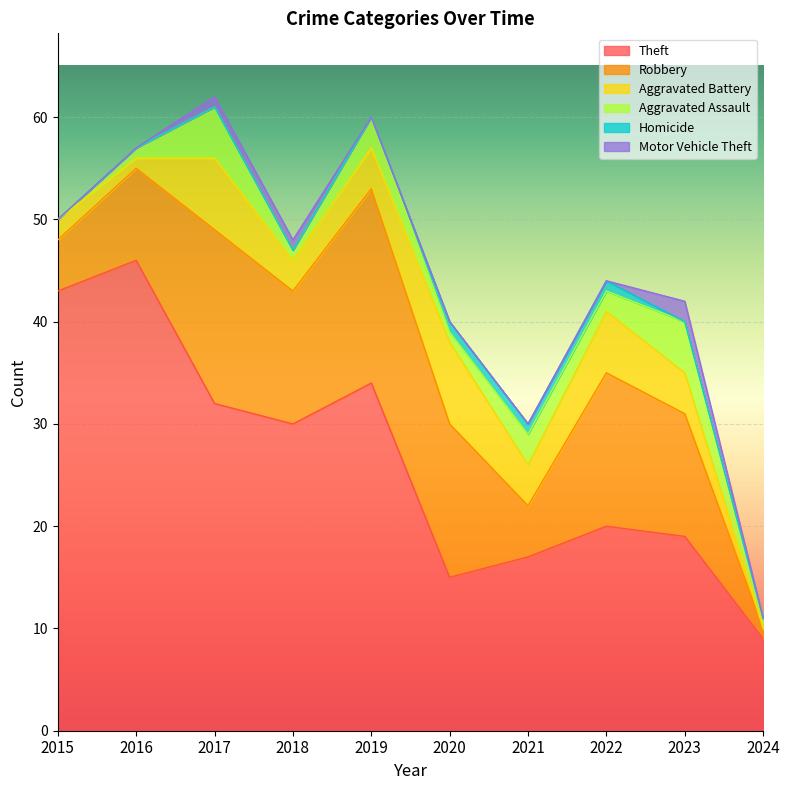

Reading right to left, what are all the values shown in this chart?

Theft: 2024=9	2023=19	2022=20	2021=17	2020=15	2019=34	2018=30	2017=32	2016=46	2015=43
Robbery: 2024=1	2023=12	2022=15	2021=5	2020=15	2019=19	2018=13	2017=17	2016=9	2015=5
Aggravated Battery: 2024=0	2023=4	2022=6	2021=4	2020=8	2019=4	2018=3	2017=7	2016=1	2015=2
Aggravated Assault: 2024=1	2023=5	2022=2	2021=3	2020=1	2019=3	2018=1	2017=5	2016=1	2015=0
Homicide: 2024=0	2023=0	2022=1	2021=1	2020=1	2019=0	2018=0	2017=0	2016=0	2015=0
Motor Vehicle Theft: 2024=0	2023=2	2022=0	2021=0	2020=0	2019=0	2018=1	2017=1	2016=0	2015=0